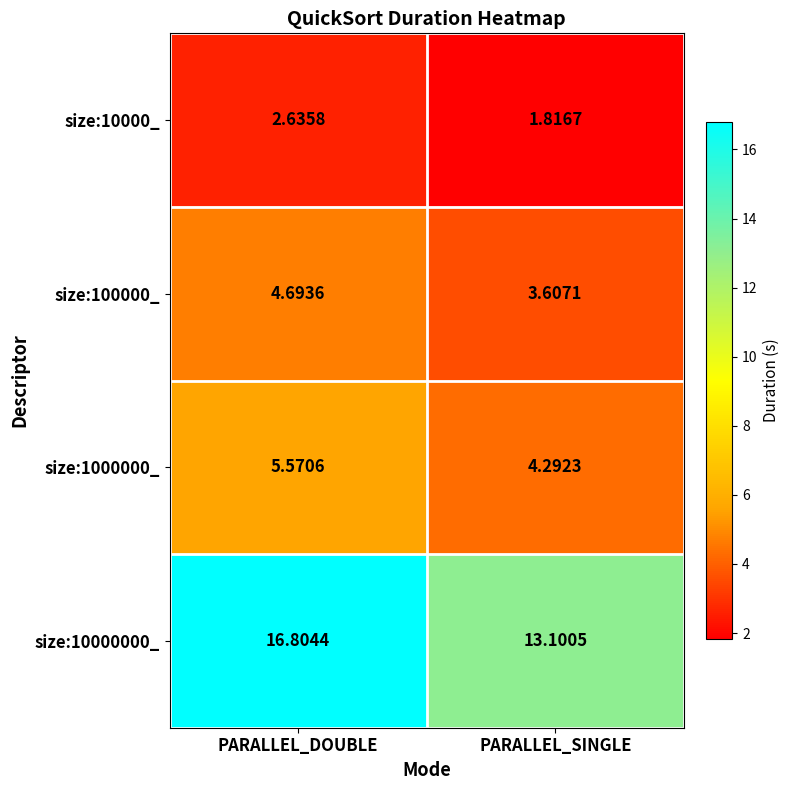

Which series has the largest total across all categories?

size:10000000_